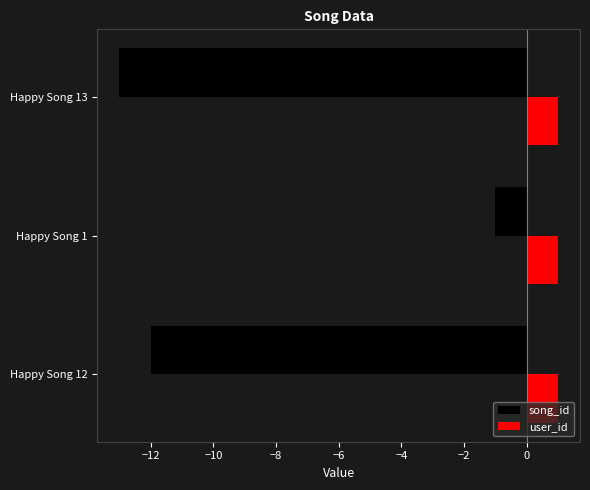

What are all the series names shown in the legend?

song_id, user_id